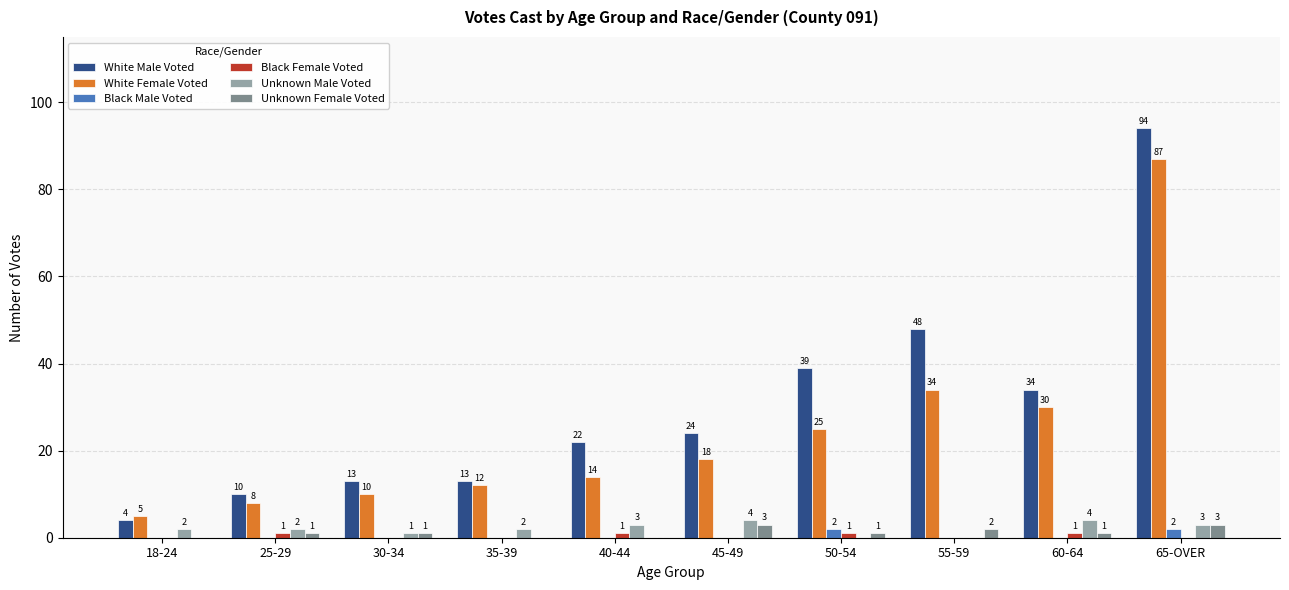

What is the average value of the Unknown Female Voted series?

1